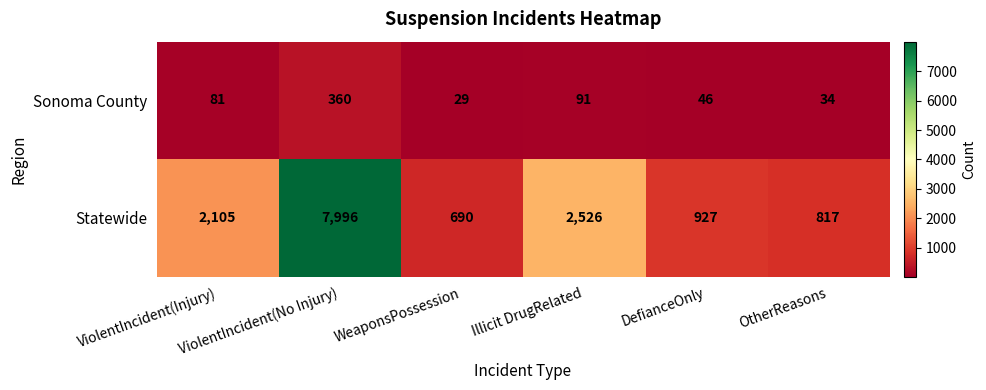

Count the number of data series in this chart.

2